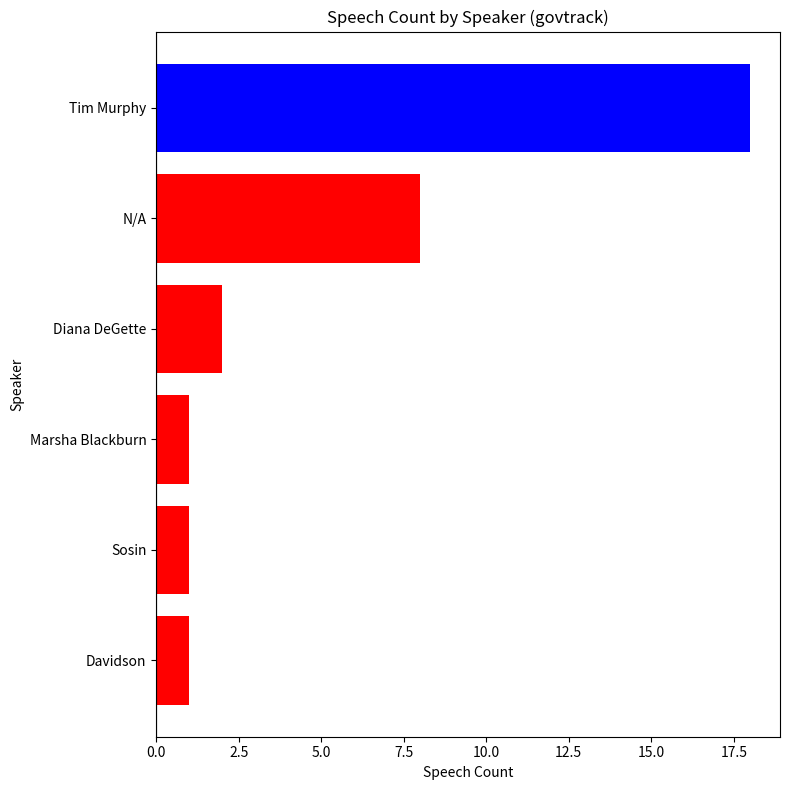

What is the value of the 6th bar from the top?

1